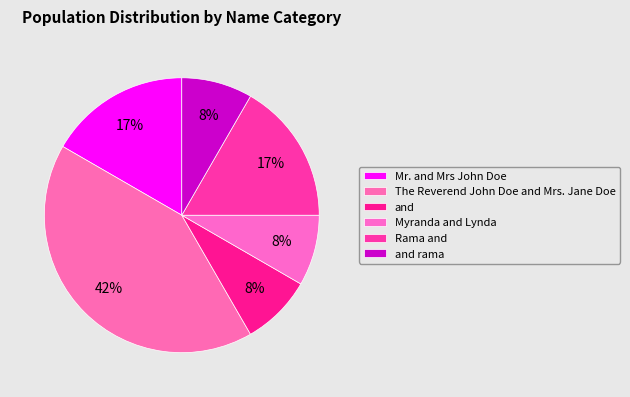

Is there a majority slice in this chart?

No